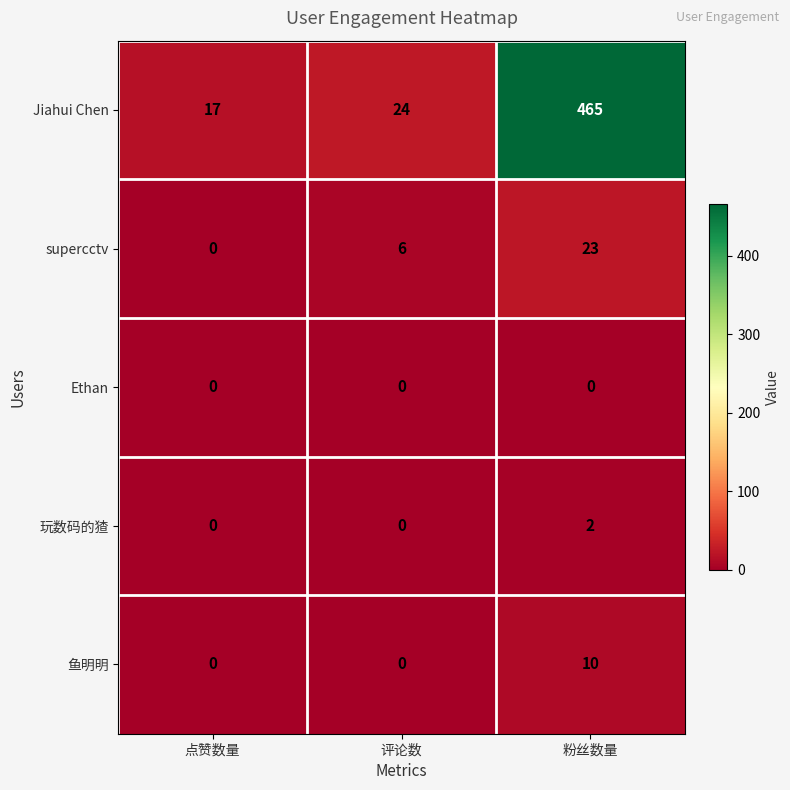

Which series has the largest total across all categories?

Jiahui Chen